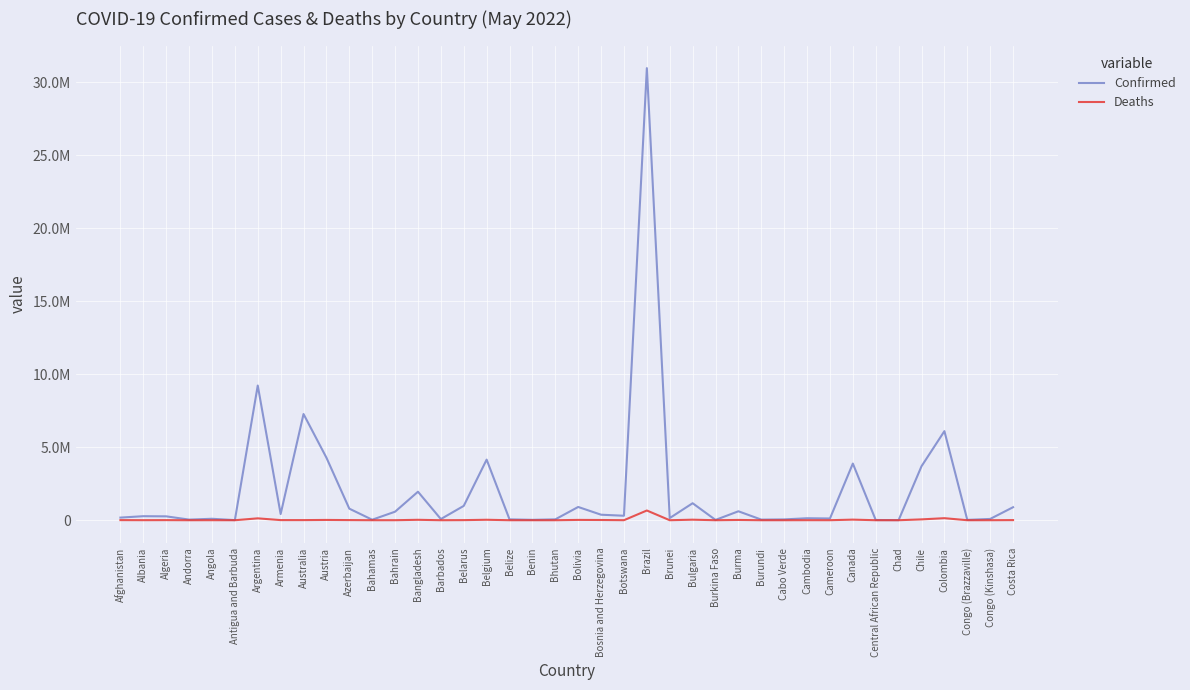

Reading left to right, list all the values displayed in this chart.

Confirmed: Afghanistan=180259	Albania=276101	Algeria=265877	Andorra=42894	Angola=99761	Antigua and Barbuda=8163	Argentina=9230573	Armenia=422963	Australia=7276695	Austria=4286885	Azerbaijan=792759	Bahamas=34713	Bahrain=585082	Bangladesh=1953481	Barbados=80324	Belarus=982867	Belgium=4152558	Belize=59243	Benin=26952	Bhutan=59628	Bolivia=908862	Bosnia and Herzegovina=377878	Botswana=307126	Brazil=30977661	Brunei=148395	Bulgaria=1164985	Burkina Faso=20899	Burma=613326	Burundi=42034	Cabo Verde=56294	Cambodia=136262	Cameroon=119947	Canada=3882766	Central African Republic=14649	Chad=7417	Chile=3698667	Colombia=6103455	Congo (Brazzaville)=24079	Congo (Kinshasa)=88374	Costa Rica=891038
Deaths: Afghanistan=7701	Albania=3497	Algeria=6875	Andorra=153	Angola=1900	Antigua and Barbuda=138	Argentina=128889	Armenia=8625	Australia=8525	Austria=19921	Azerbaijan=9713	Bahamas=810	Bahrain=1488	Bangladesh=29131	Barbados=446	Belarus=6978	Belgium=31754	Belize=677	Benin=163	Bhutan=21	Bolivia=21948	Bosnia and Herzegovina=15787	Botswana=2695	Brazil=666516	Brunei=223	Bulgaria=37145	Burkina Faso=384	Burma=19434	Burundi=38	Cabo Verde=401	Cambodia=3056	Cameroon=1930	Canada=41043	Central African Republic=113	Chad=193	Chile=57887	Colombia=139854	Congo (Brazzaville)=385	Congo (Kinshasa)=1338	Costa Rica=8495